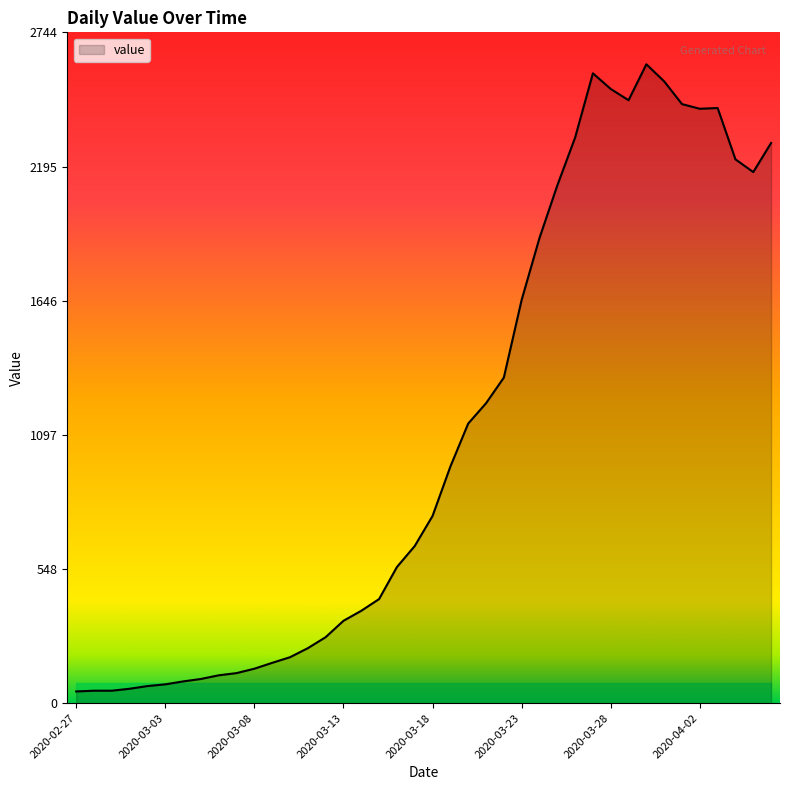

What is the greatest value displayed?

2614